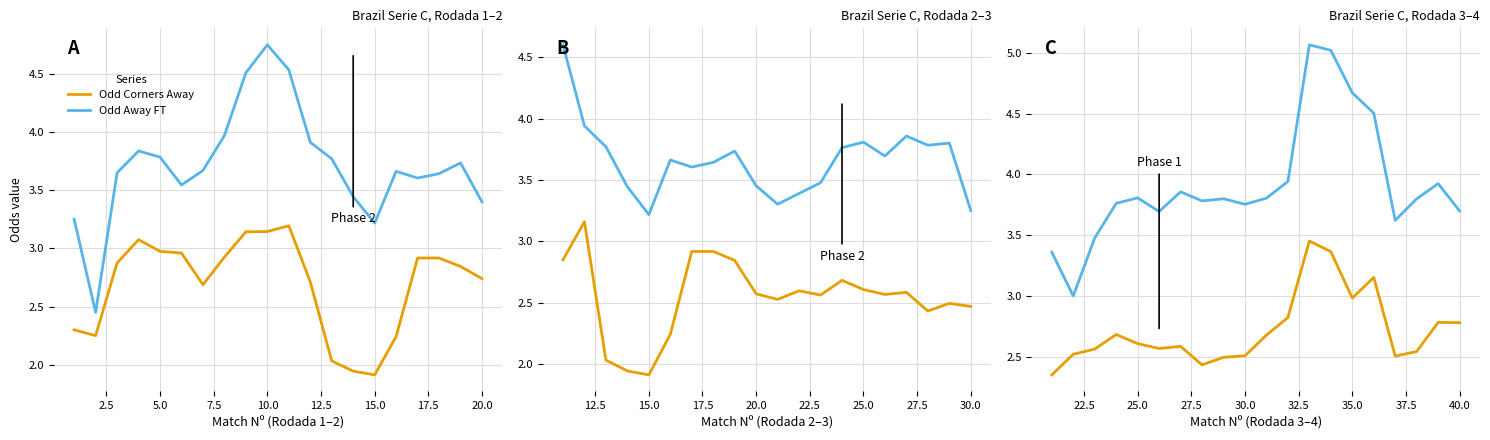

How many interior local peaks does the Odd Away FT series have?

5